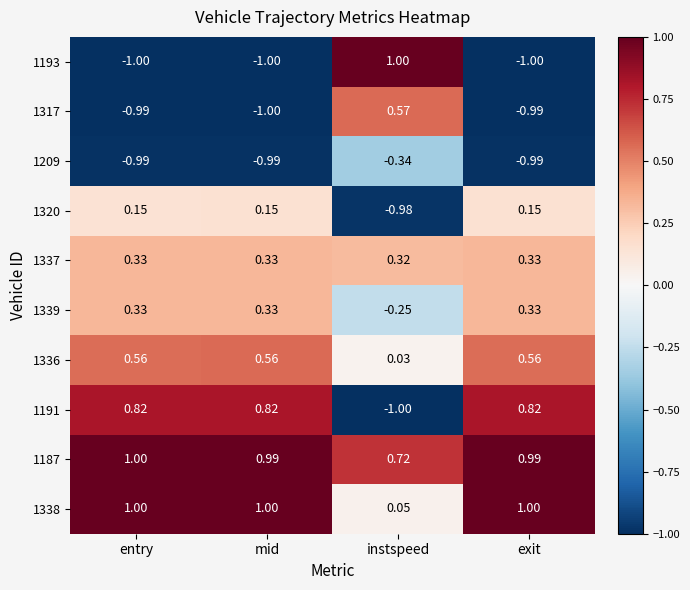

At which category is the sum across all series the highest?

entry